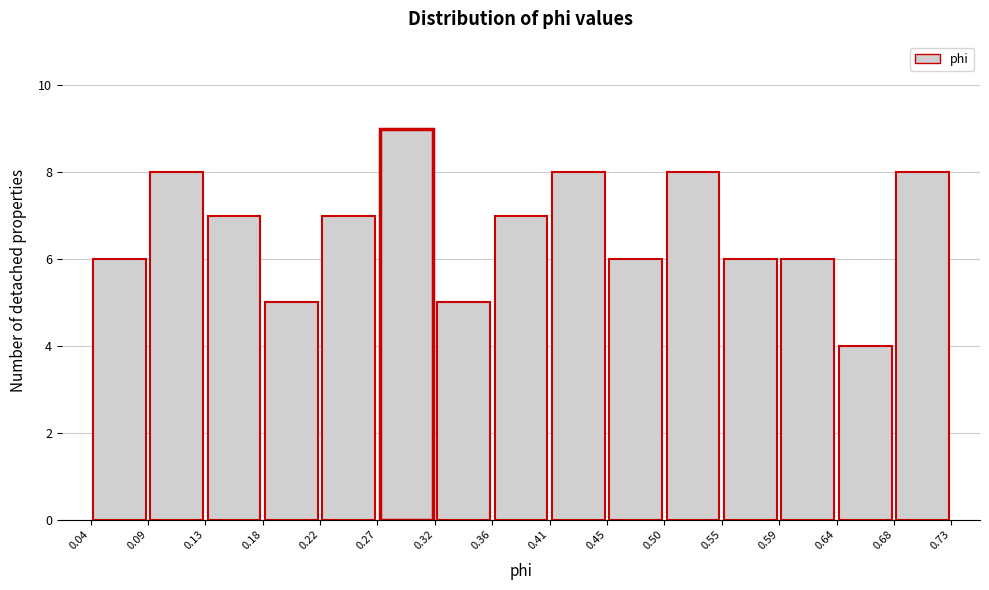

Reading left to right, list every bar in this chart as the range it spans on the x-axis followed by its height. The values are not printed on the chart, so give them approximately, as read against the axis.

0.04 to 0.09: 6
0.09 to 0.13: 8
0.13 to 0.18: 7
0.18 to 0.22: 5
0.22 to 0.27: 7
0.27 to 0.32: 9
0.32 to 0.36: 5
0.36 to 0.41: 7
0.41 to 0.45: 8
0.45 to 0.50: 6
0.50 to 0.55: 8
0.55 to 0.59: 6
0.59 to 0.64: 6
0.64 to 0.68: 4
0.68 to 0.73: 8